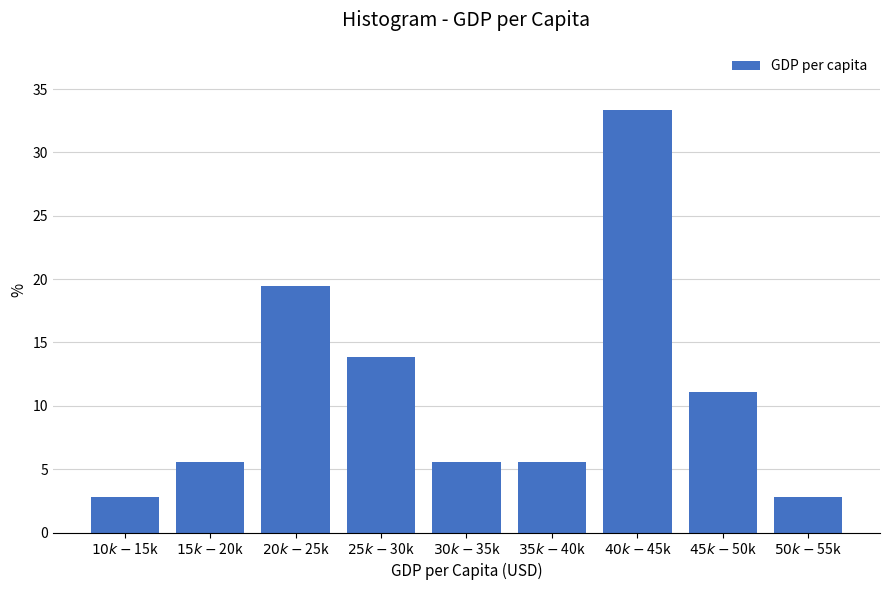

Reading left to right, transcribe all the data shown in this chart.

2.8	5.6	19.4	13.9	5.6	5.6	33.3	11.1	2.8